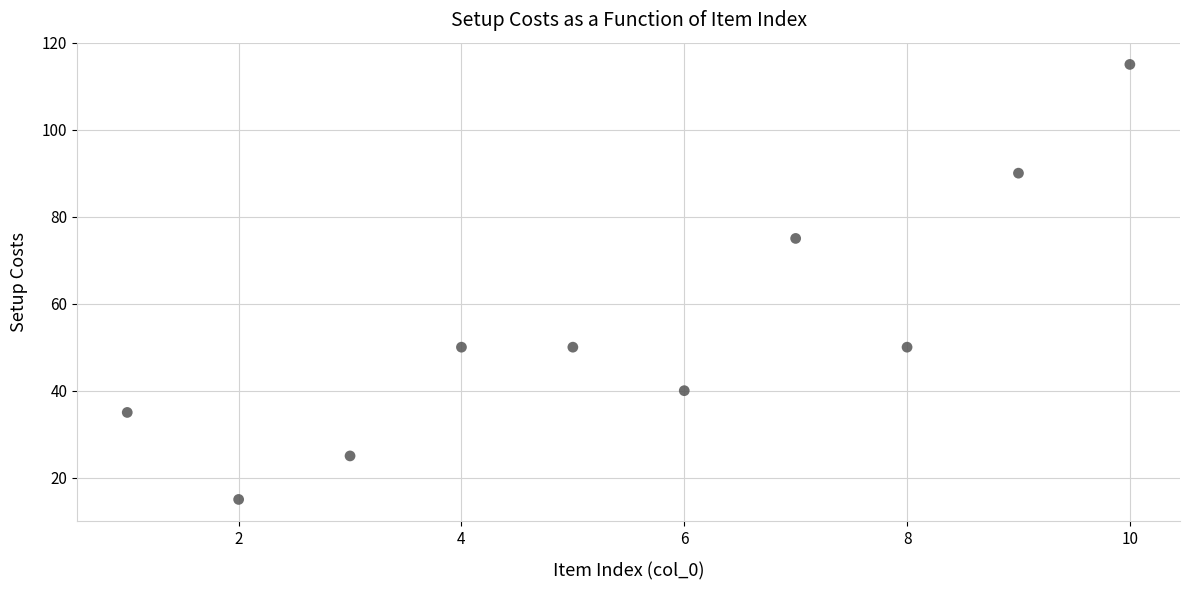

What is the range of X values (max minus min)?

9